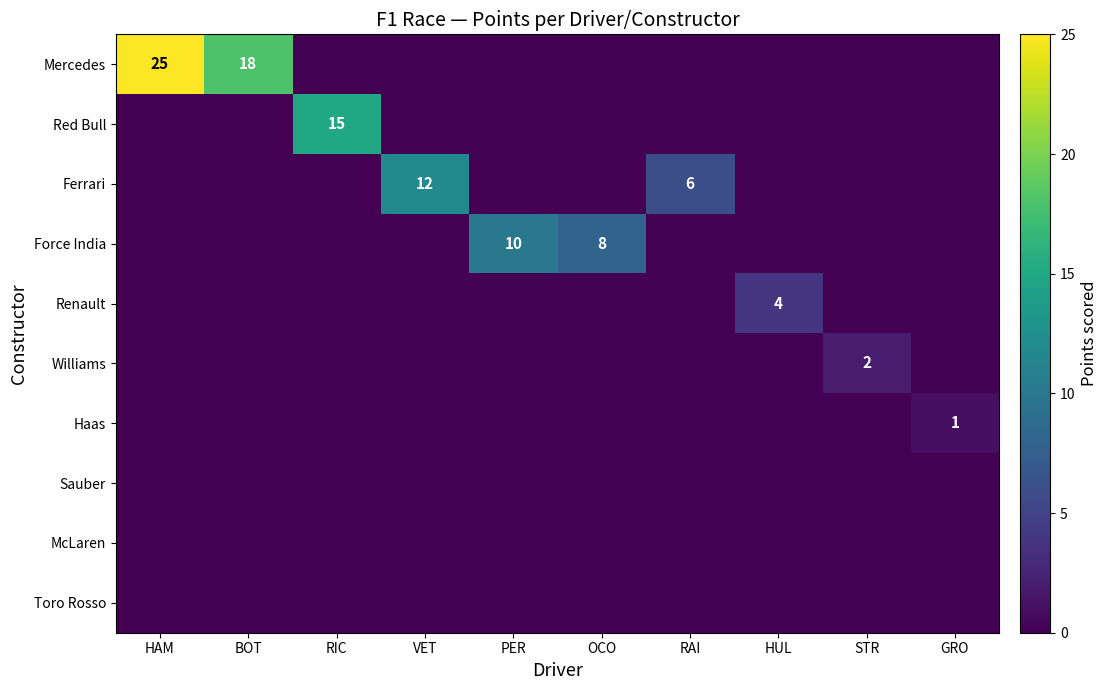

The value of Force India at OCO is 3. True or false?

False